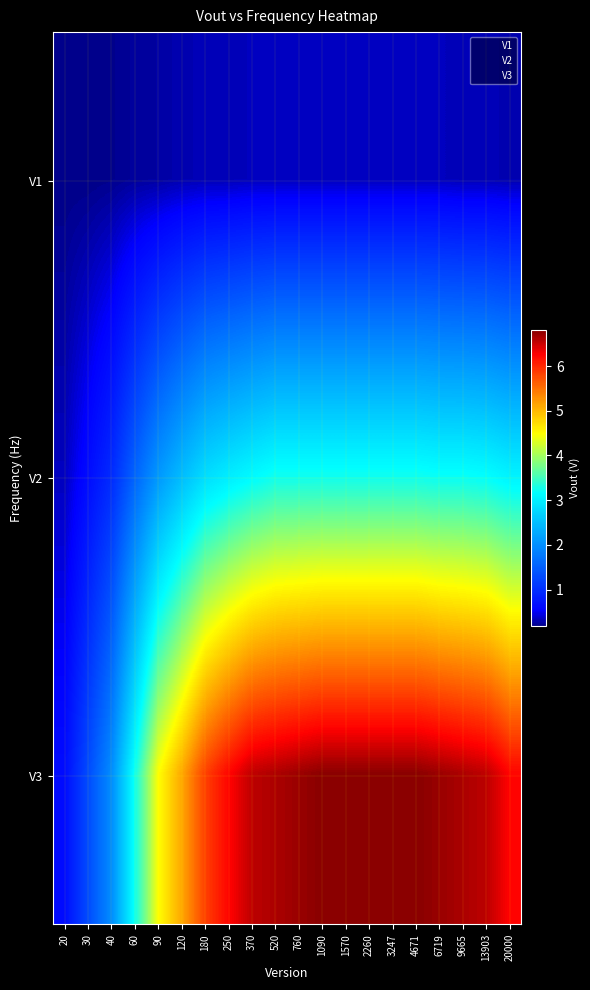

At how many categories does at least one series exceed 1?

19